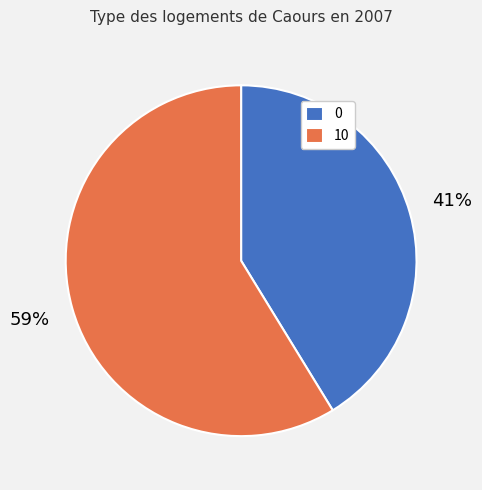

What percentage is the 0 slice, to the nearest percent?

41%